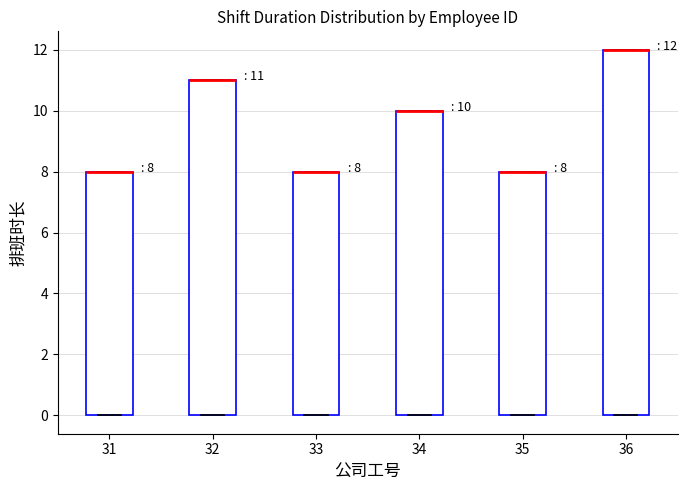

Comparing the boxes themselves (not the whiskers), which one is the tallest?

36